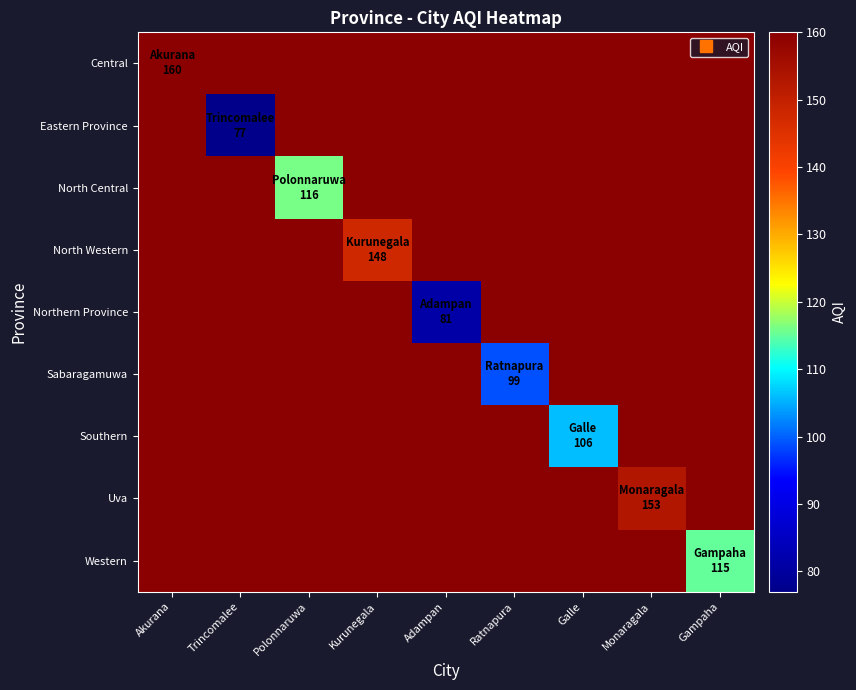

Which has a higher value, Gampaha or Akurana?

Akurana